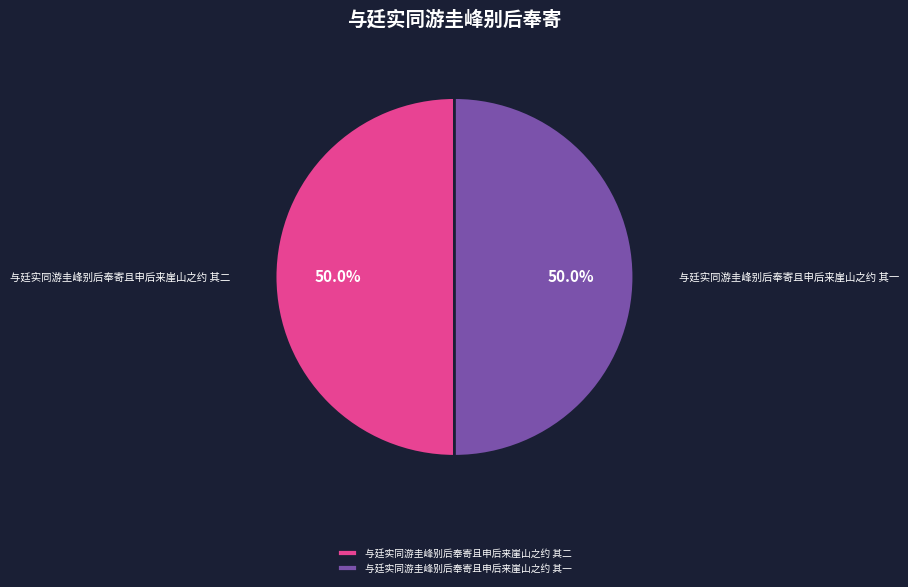

What is the ratio of the value at 与廷实同游圭峰别后奉寄且申后来崖山之约 其二 to the value at 与廷实同游圭峰别后奉寄且申后来崖山之约 其一?

1.0